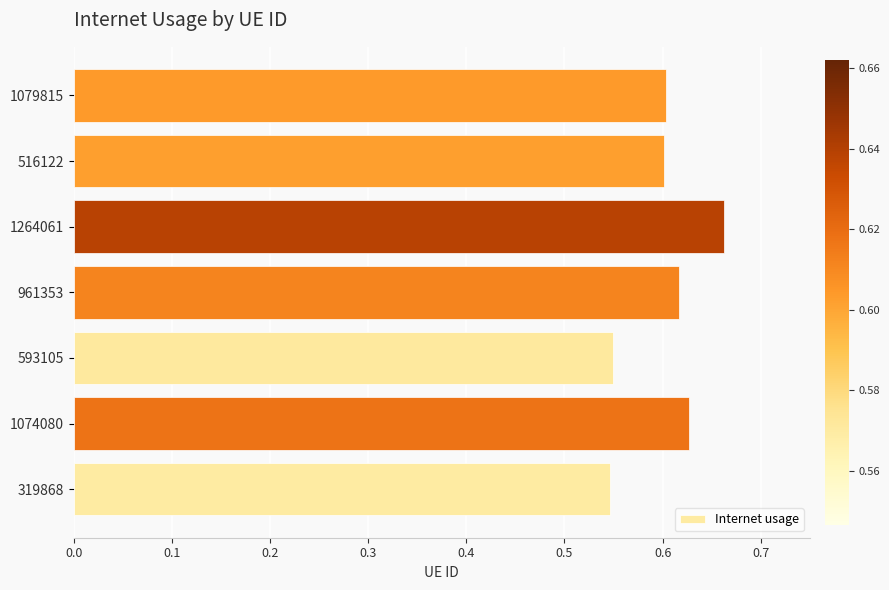

Does the chart contain stacked bars?

No